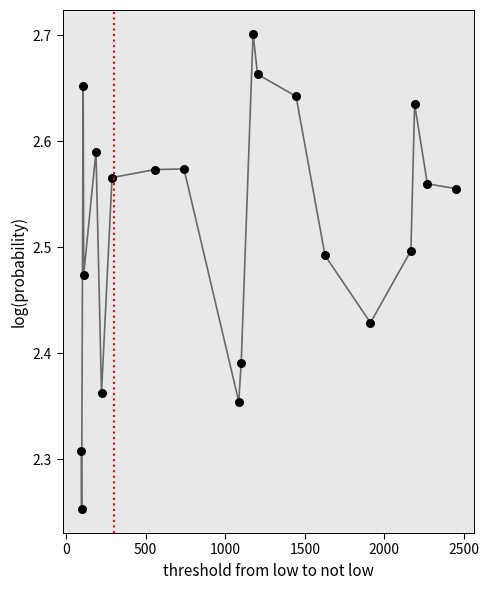

What is the difference between the maximum and minimum values?

0.4